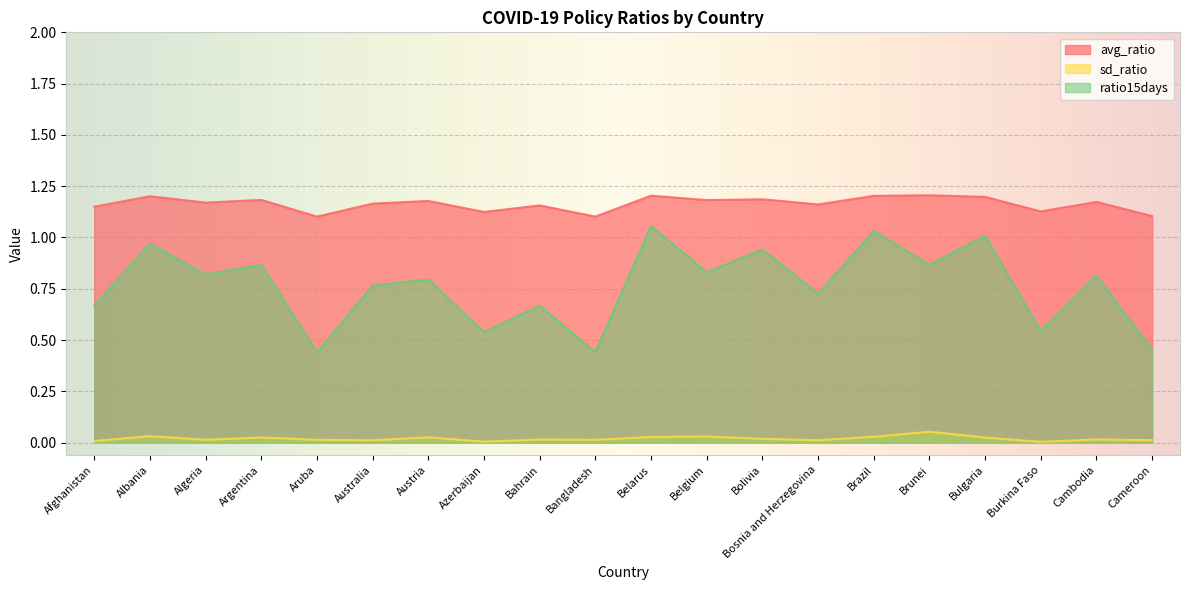

True or false: sd_ratio and avg_ratio intersect in this chart.

False